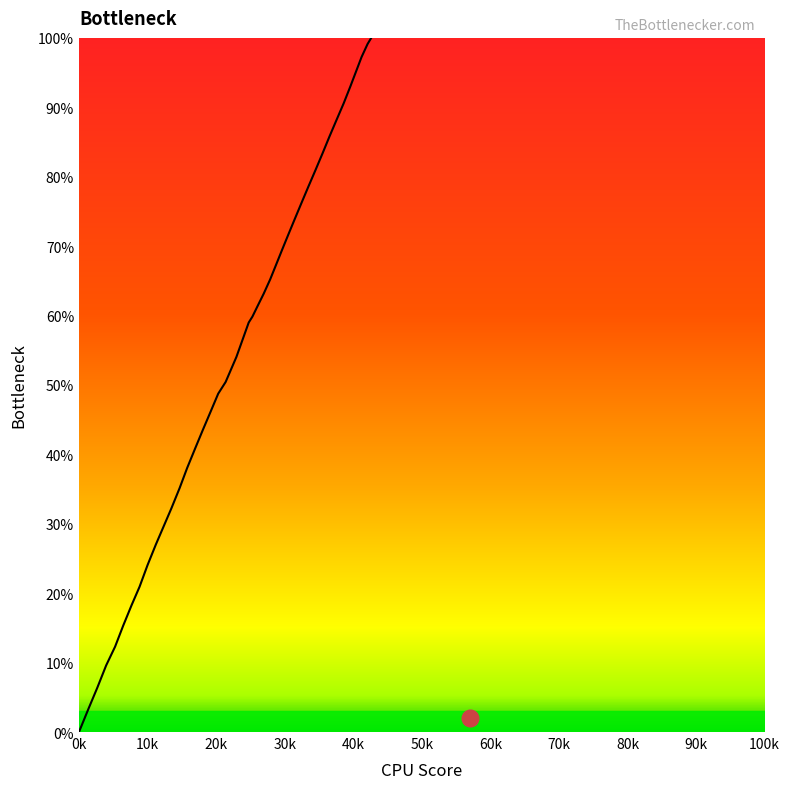

Count the number of data series in this chart.

1